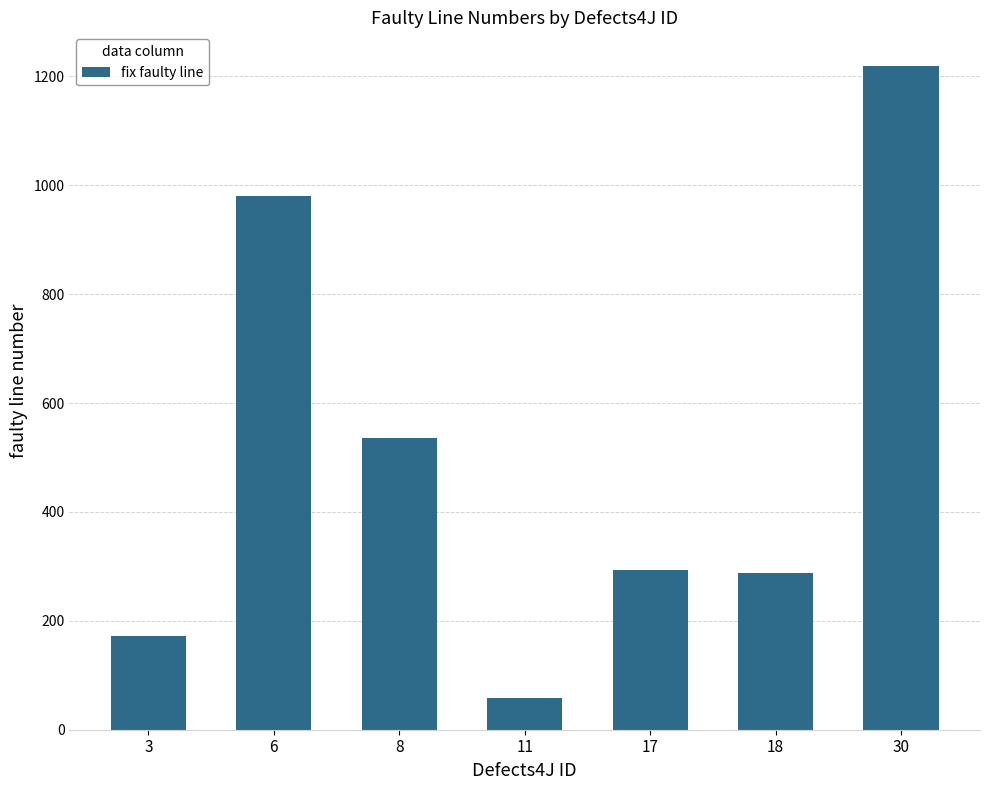

The value at 30 is 1220. True or false?

True